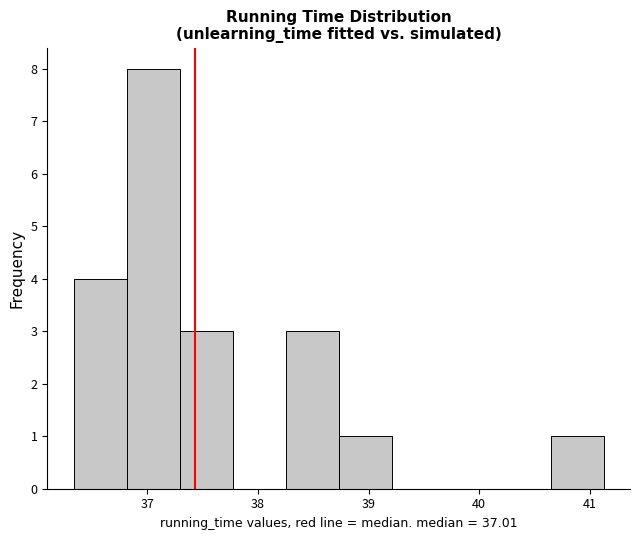

Reading left to right, list every bar in this chart as the range it spans on the x-axis followed by its height. Neither the bar edges nor the heights are printed on the chart, so give them approximately, as read against the axes.

36.3 to 36.8: 4
36.8 to 37.3: 8
37.3 to 37.8: 3
37.8 to 38.3: 0
38.3 to 38.7: 3
38.7 to 39.2: 1
39.2 to 39.7: 0
39.7 to 40.2: 0
40.2 to 40.6: 0
40.6 to 41.1: 1